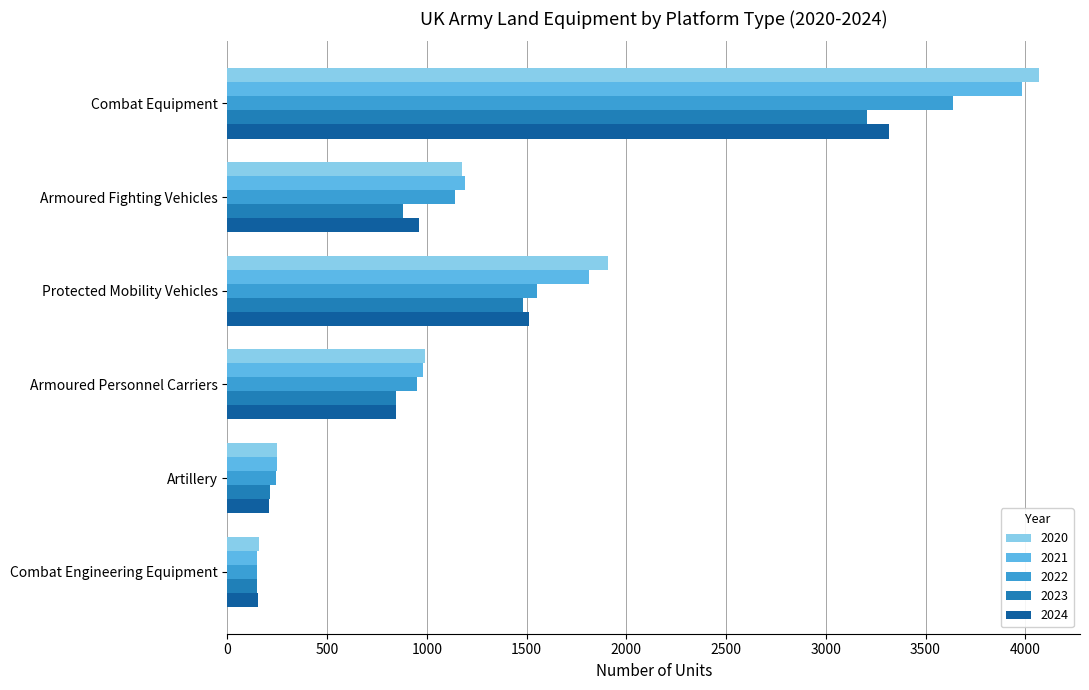

At how many categories does at least one series exceed 2479?

1